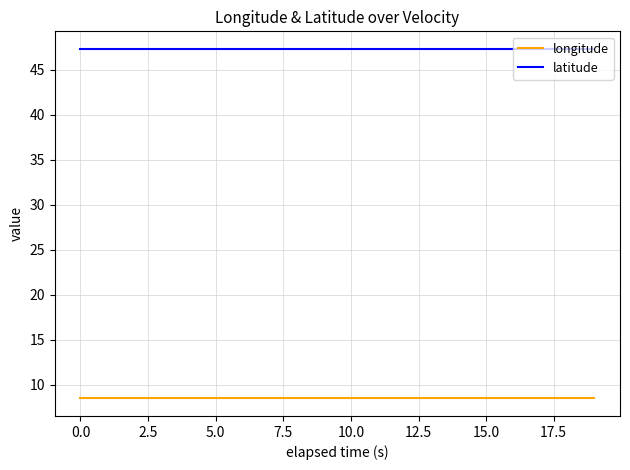

Which series has the largest total across all categories?

latitude